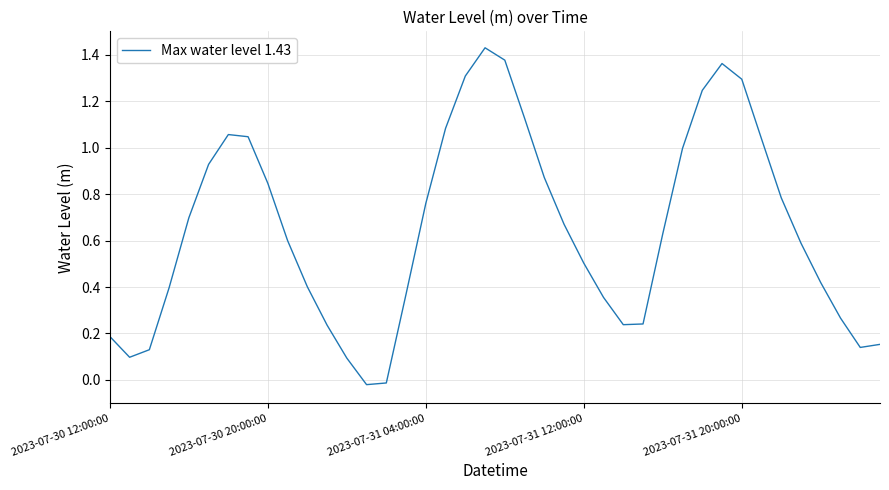

True or false: there are more than 2 points higher than both neighbors.

True